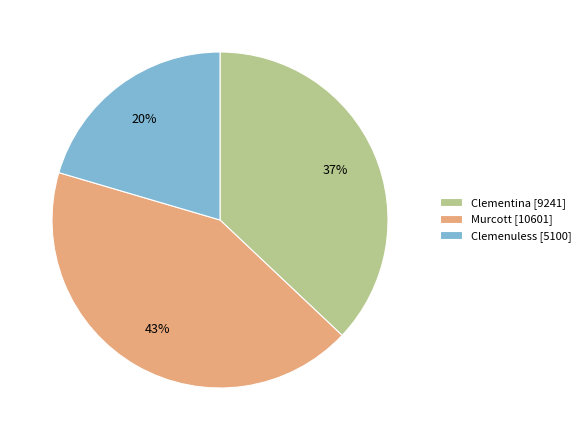

Is the sum of Clementina [9241] and Clemenuless [5100] greater than half?

Yes